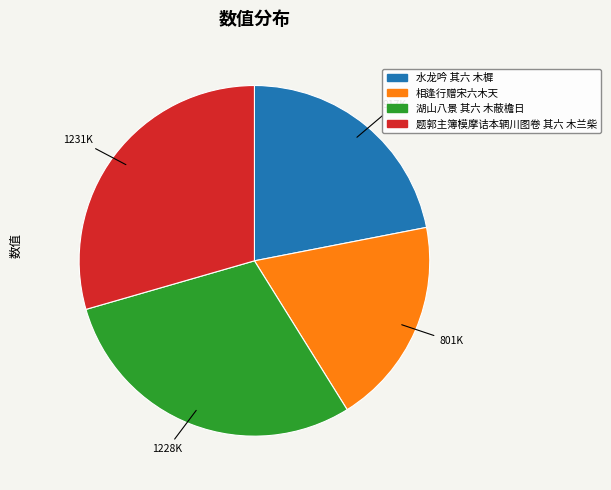

Does any single category account for the majority?

No